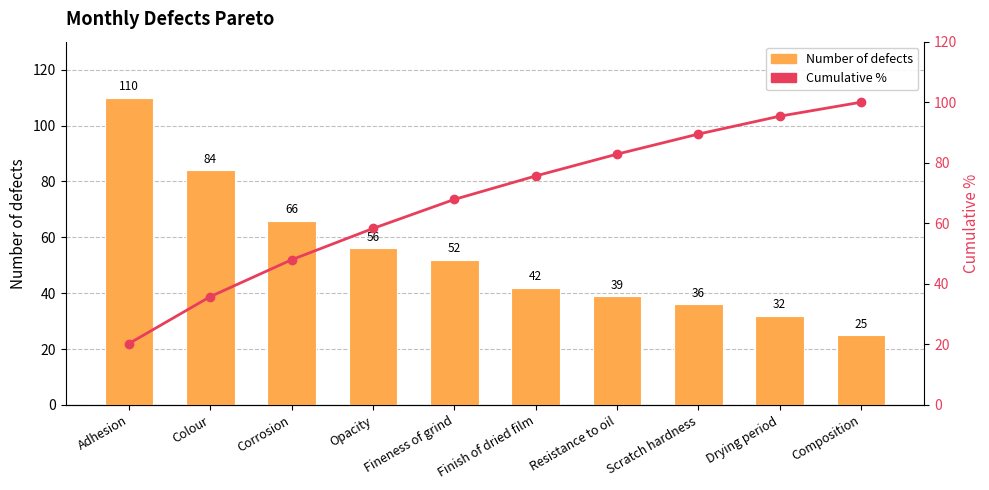

What is the value of the Cumulative % bar at the 7th from the left?

82.8